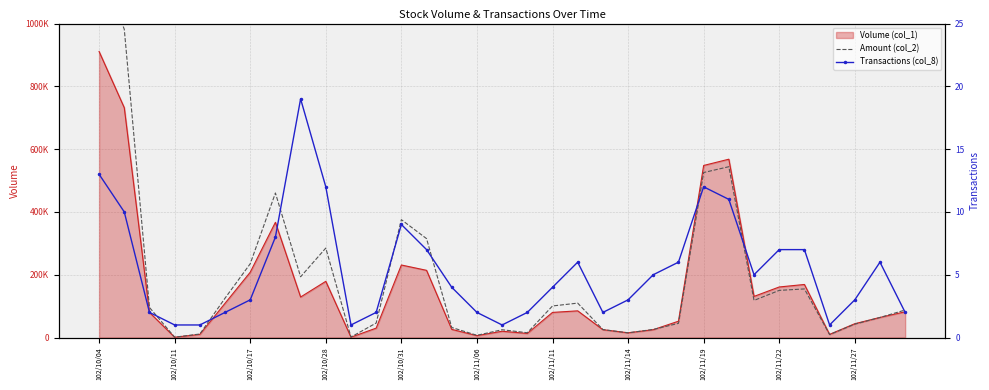

Which series changed the most between 102/10/04 and 25?

Amount (col_2)